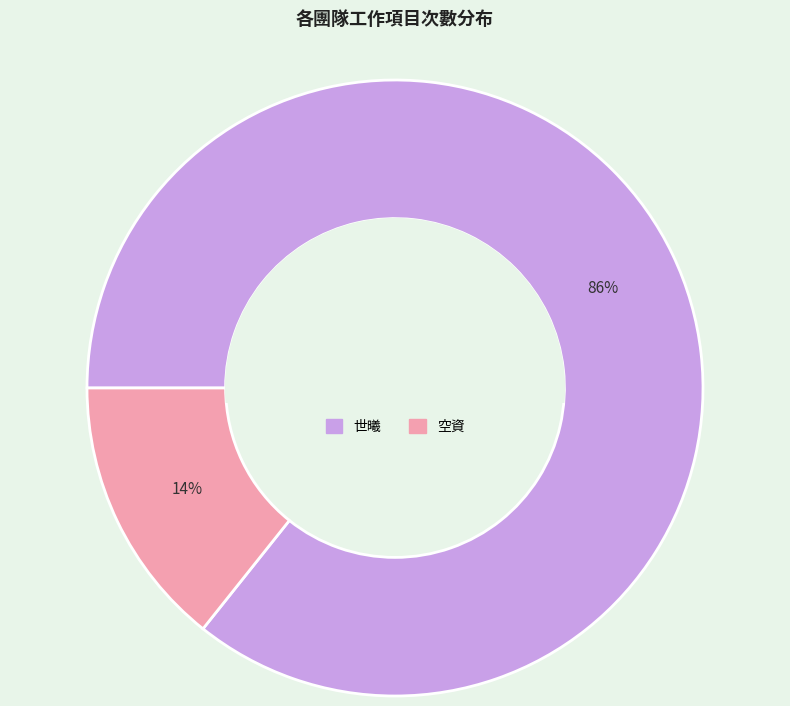

To the nearest percent, what is the average slice percentage?

50%